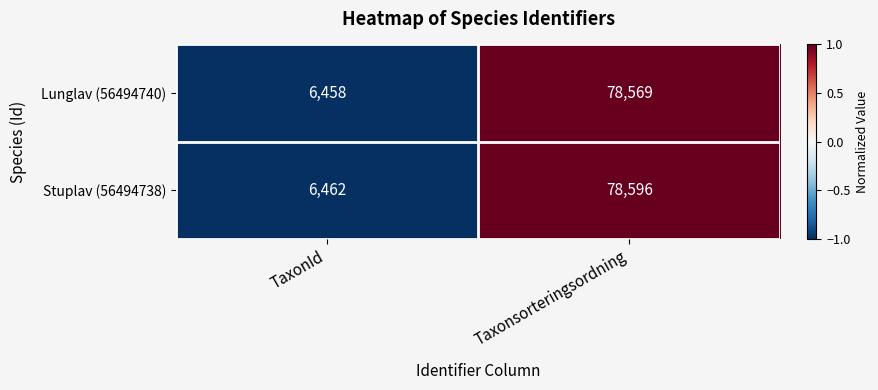

Reading left to right, transcribe all the data shown in this chart.

Lunglav (56494740): TaxonId=6458	Taxonsorteringsordning=78569
Stuplav (56494738): TaxonId=6462	Taxonsorteringsordning=78596